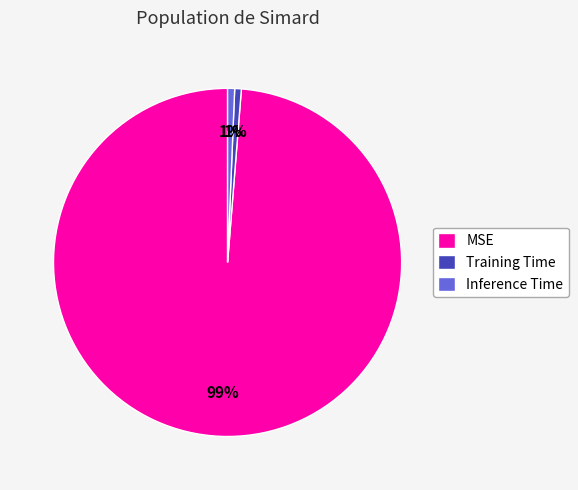

The MSE slice represents 92% of the pie. True or false?

False